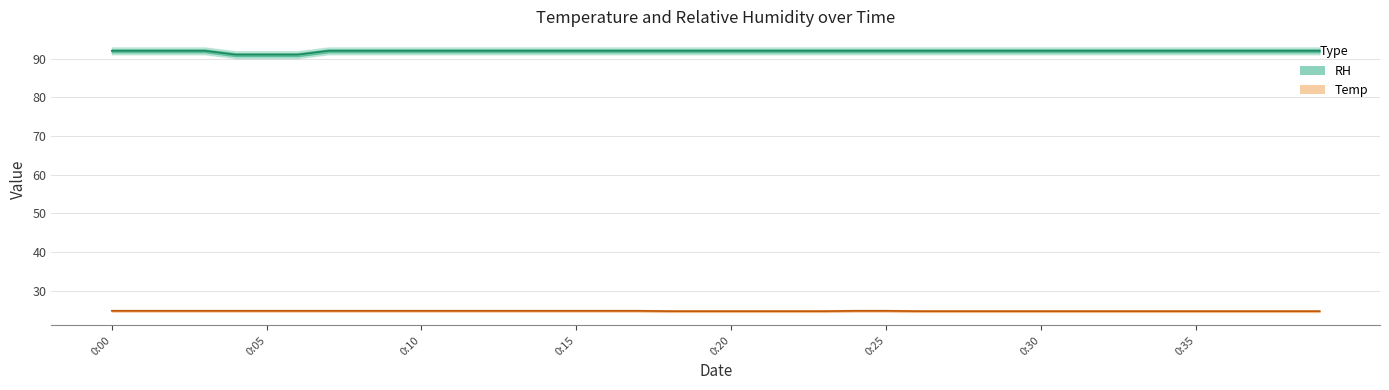

At 0:01, list the series in order from smallest to largest.

Temp, RH